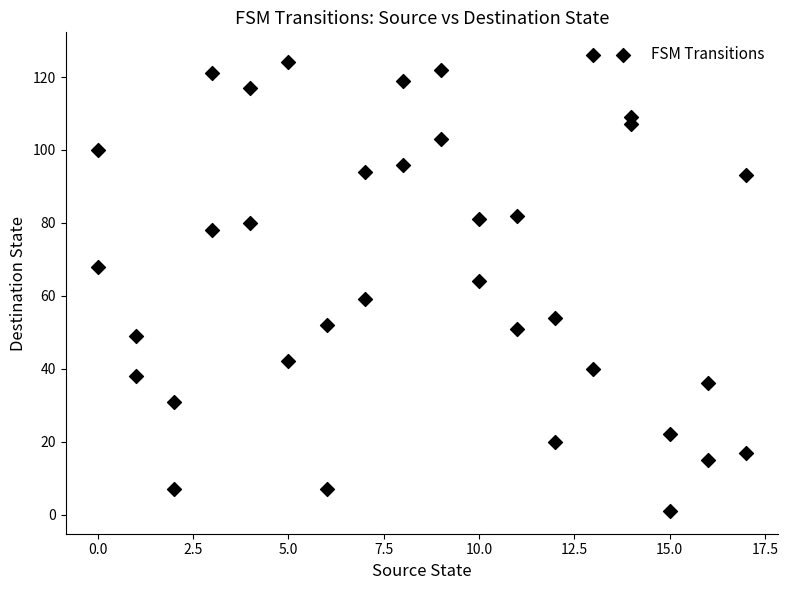

What is the range of Y values (max minus min)?

125